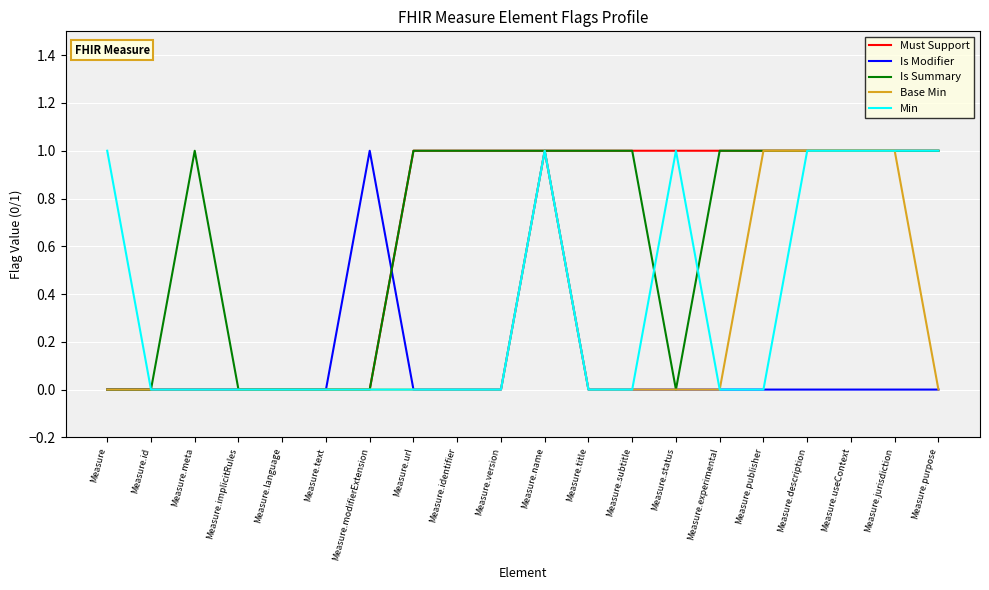

Is it true that Is Modifier equals 0 at Measure.description?

True